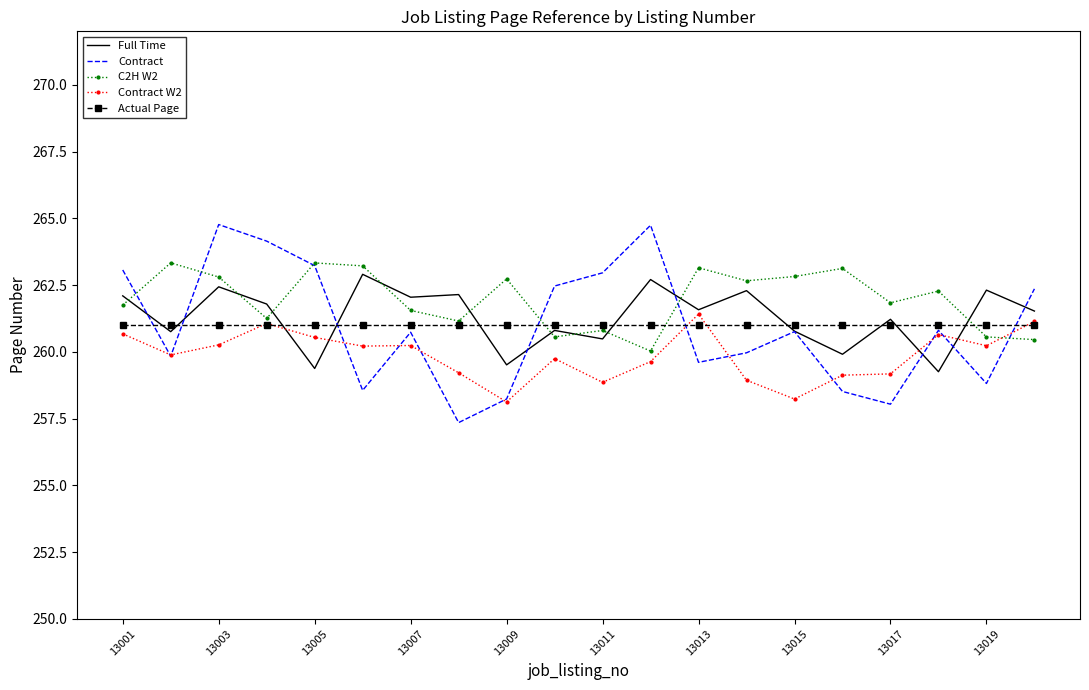

What is the maximum value shown in the chart?

264.8